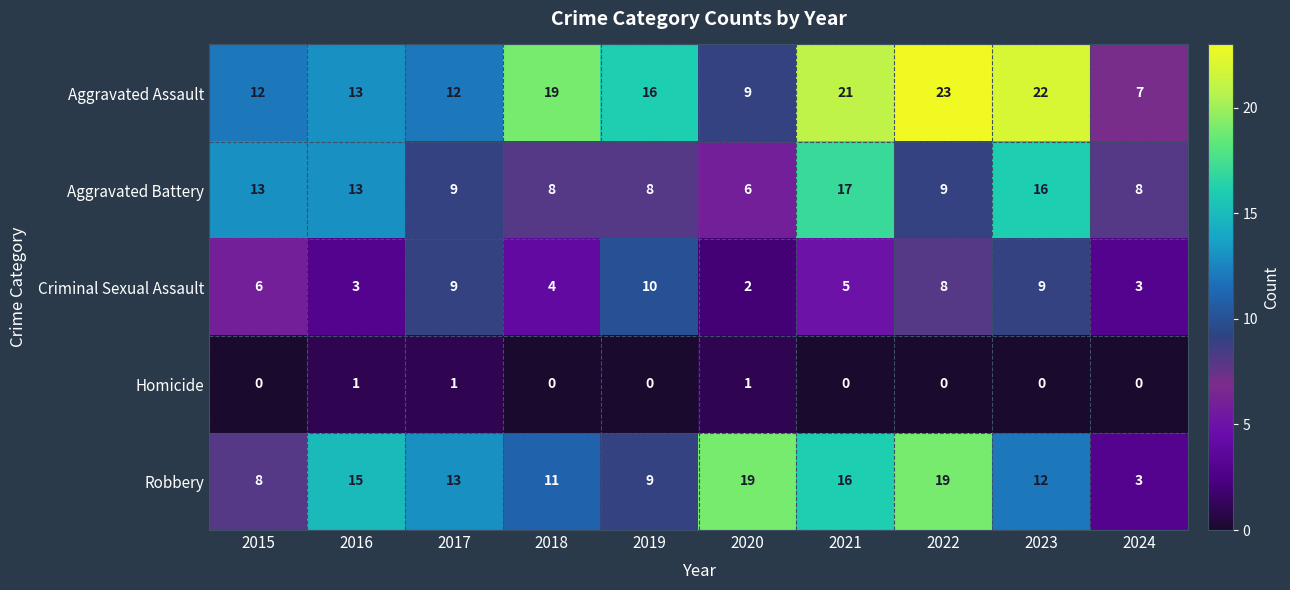

How many distinct data groups are displayed?

5